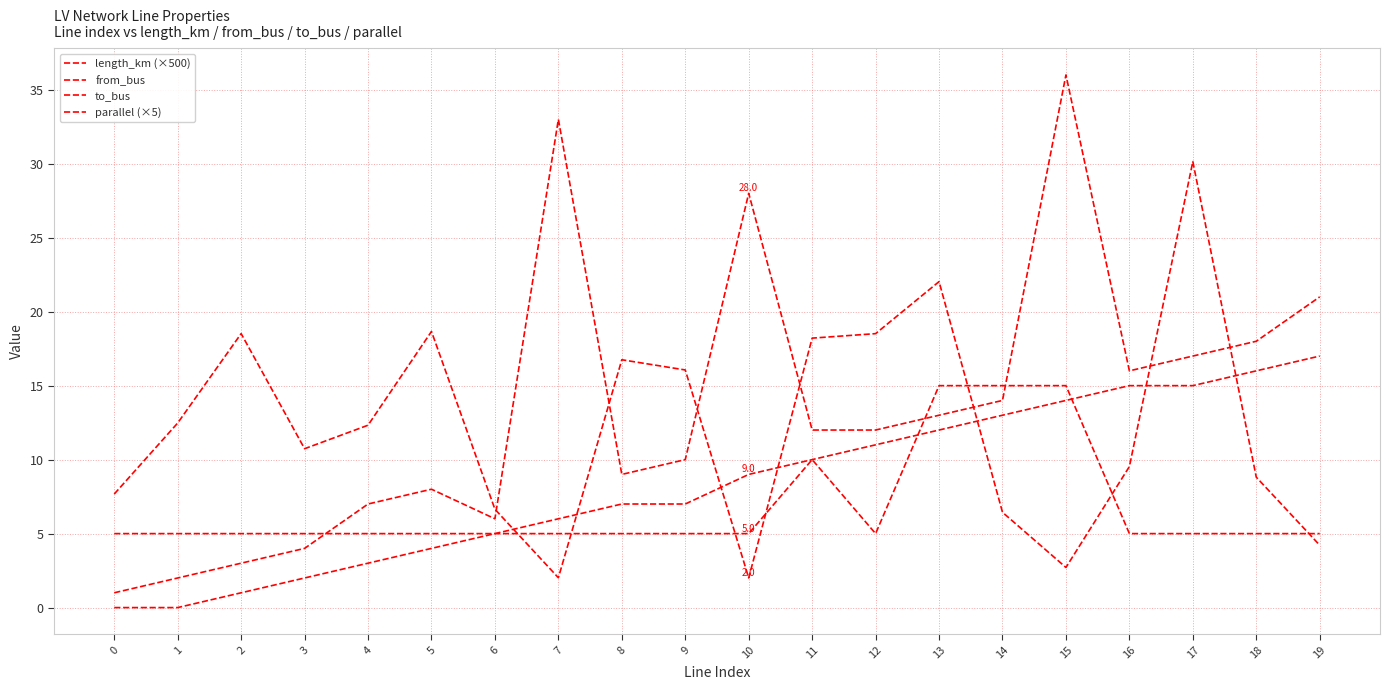

Is it true that to_bus equals 23.2 at 13?

False